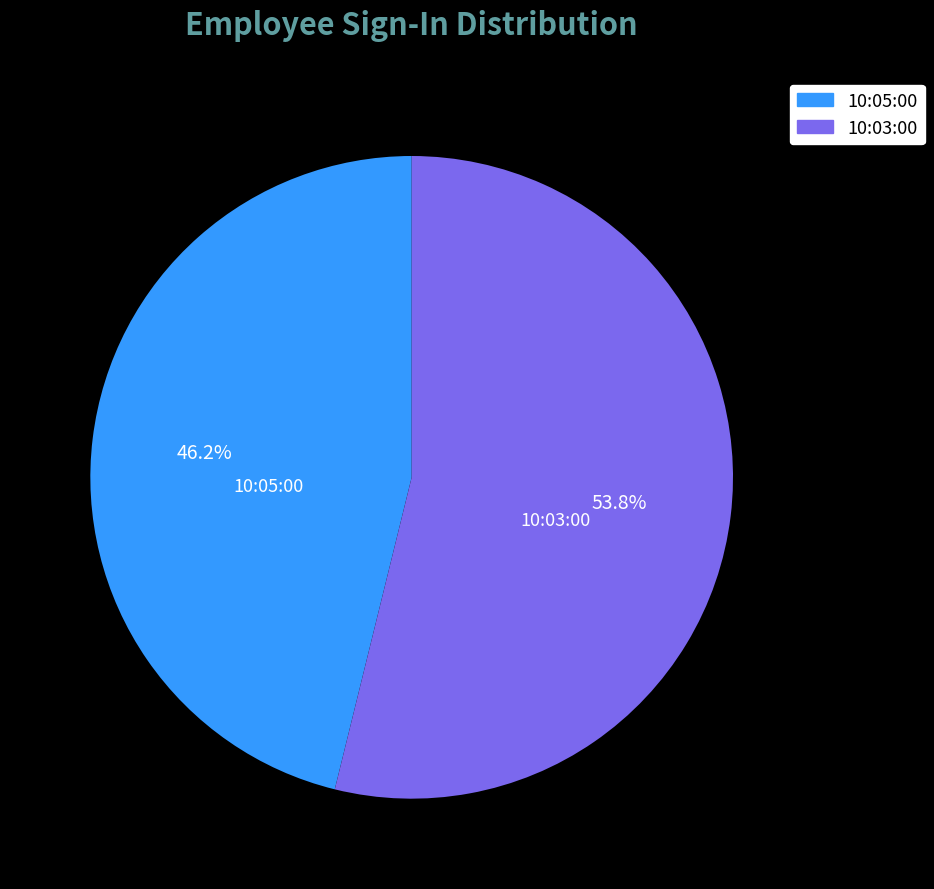

True or false: 10:05:00 accounts for 59% of the total.

False